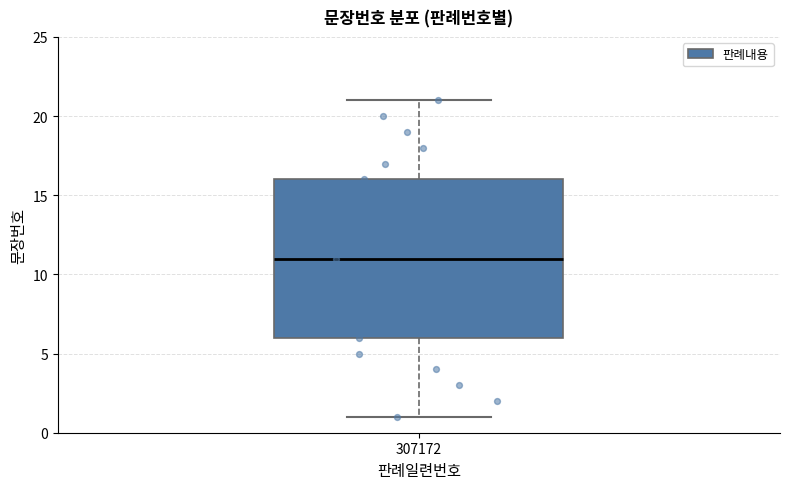

Read this box plot against the y-axis: the position of the median line, the range covered by the box, and the ends of both whiskers. The values are not printed on the chart, so give them approximately, as read against the axis.

median 11, box 6 to 16, whiskers 1 to 21